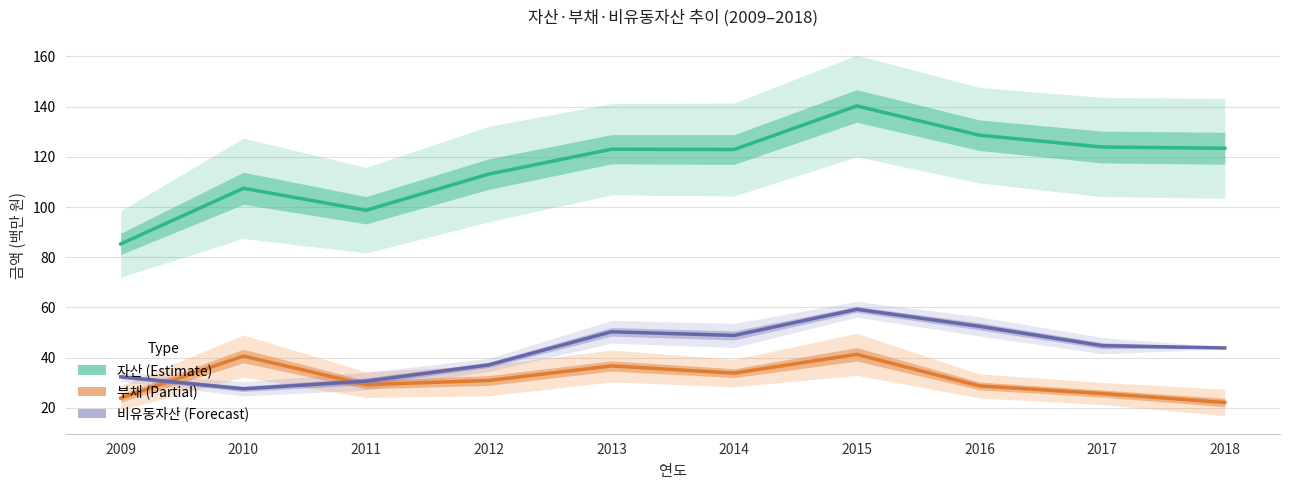

Is it true that 자산 equals 208.8 at 2018?

False